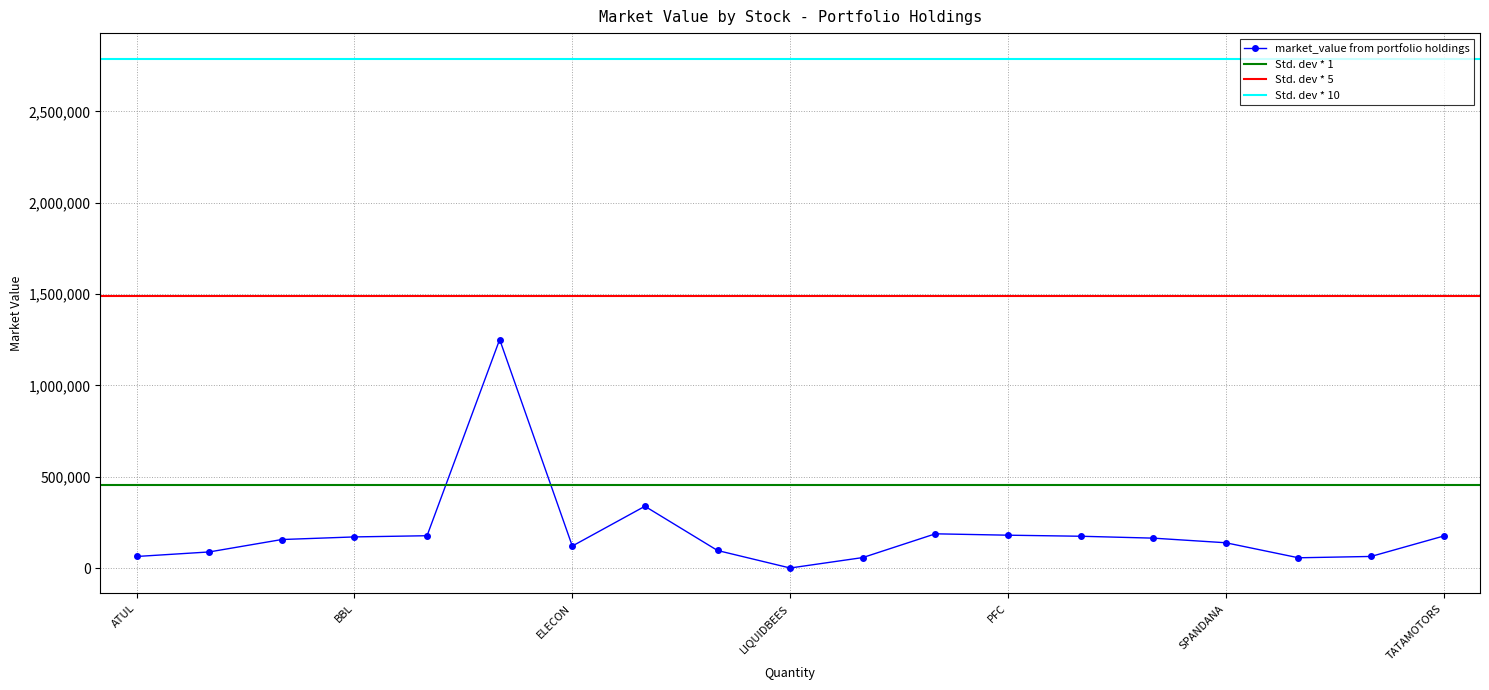

The chart shows a value of 96553.6 at KPIGREEN. True or false?

True